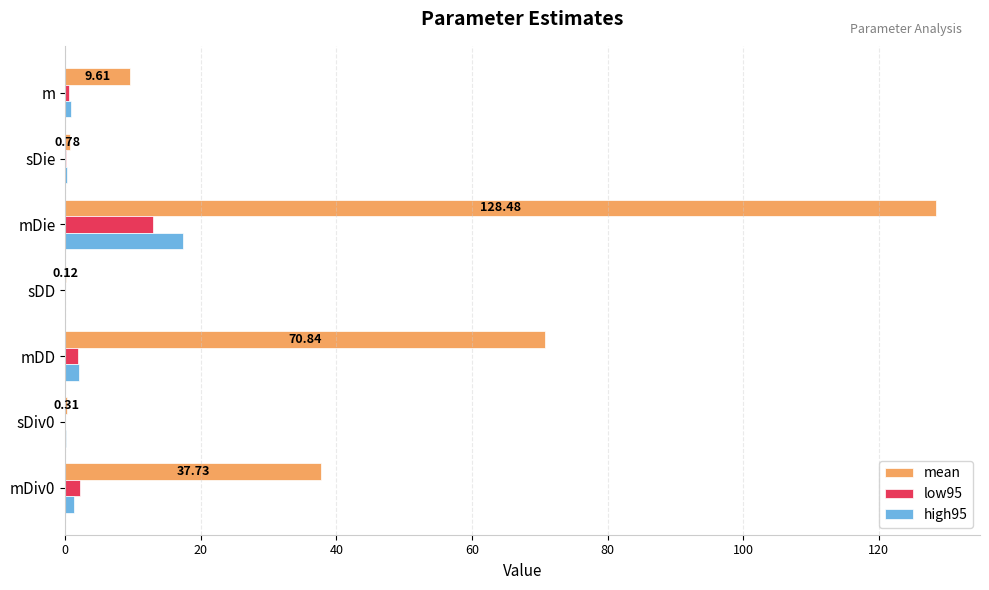

How many data points does each series have?

7